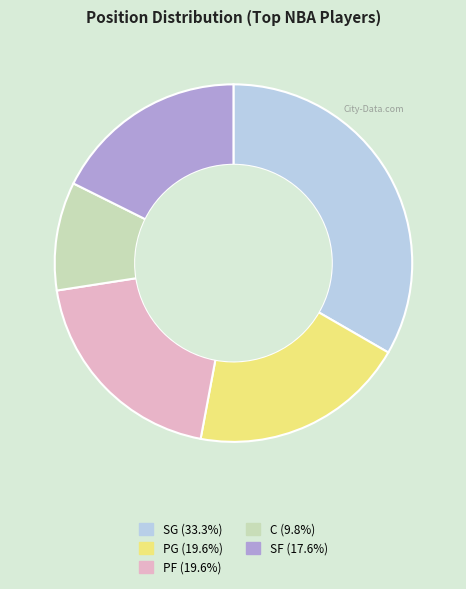

Which category has the biggest portion of the pie?

SG